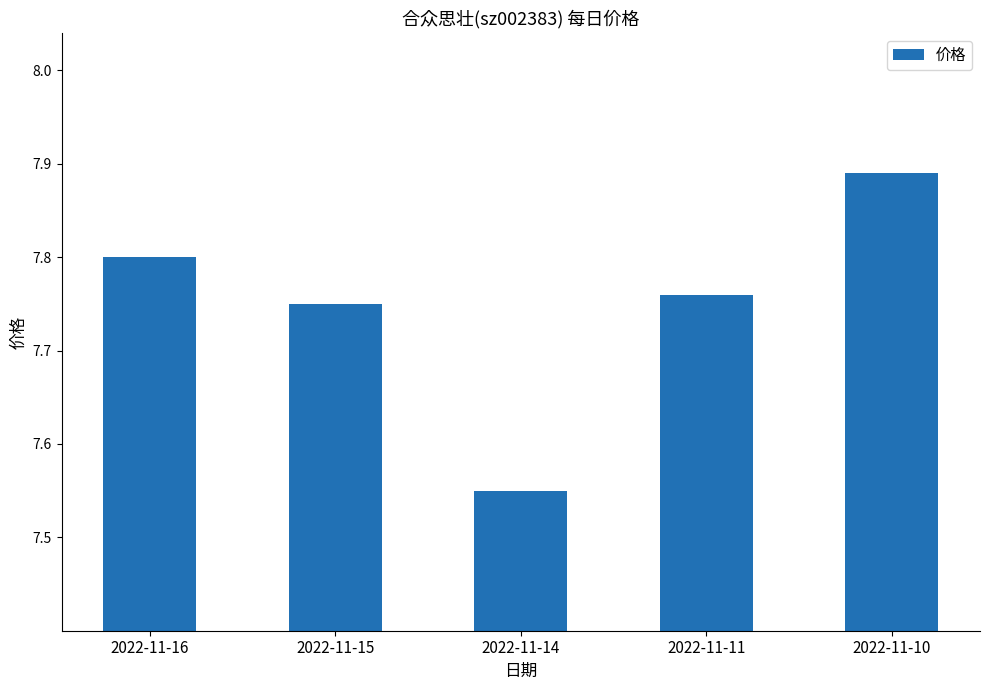

List the labels in order of value, smallest first.

2022-11-14, 2022-11-15, 2022-11-11, 2022-11-16, 2022-11-10